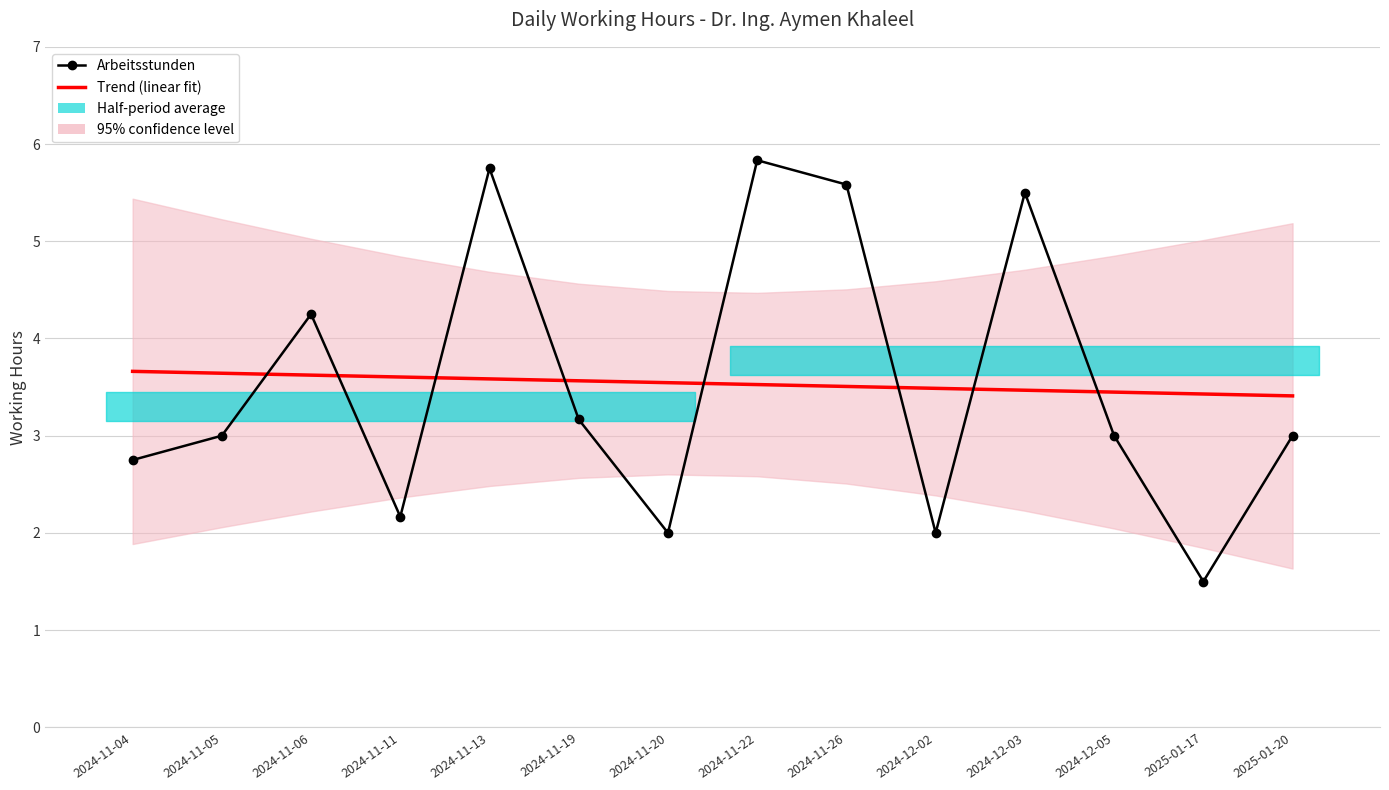

Is this an area chart (filled region under the line)?

No